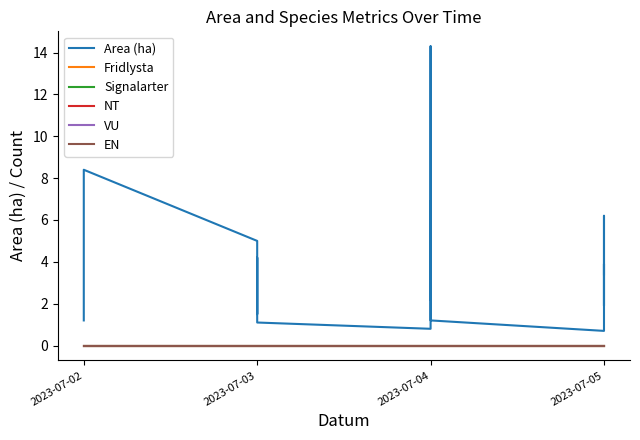

At which label is EN closest to 0?

2023-07-02